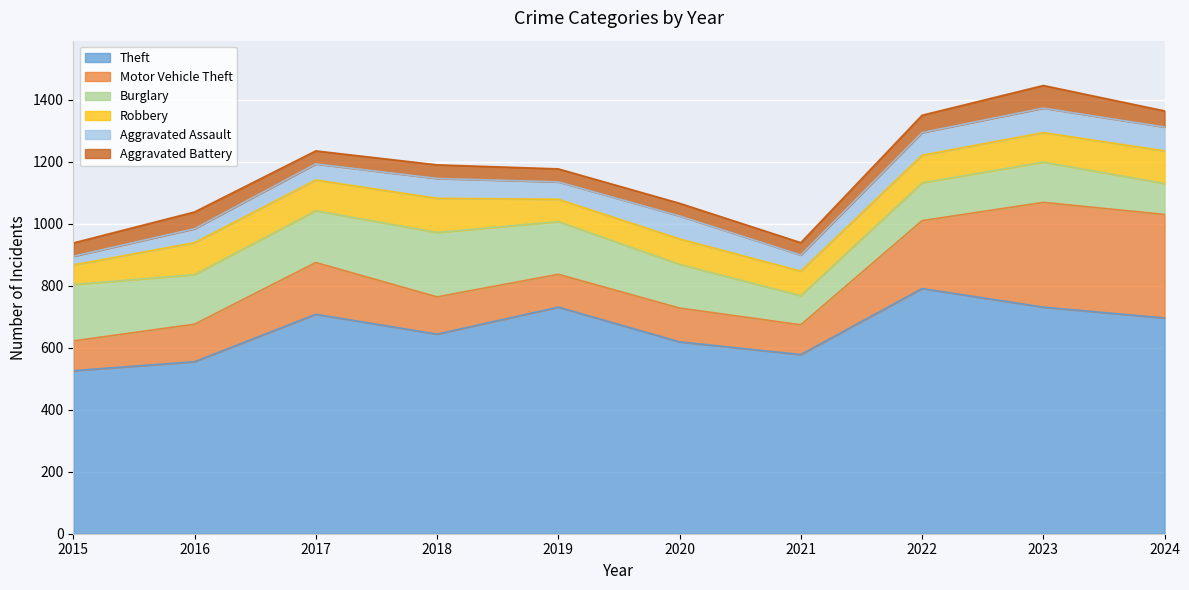

What is the sum of the Motor Vehicle Theft values at 2022 and 2017?

386